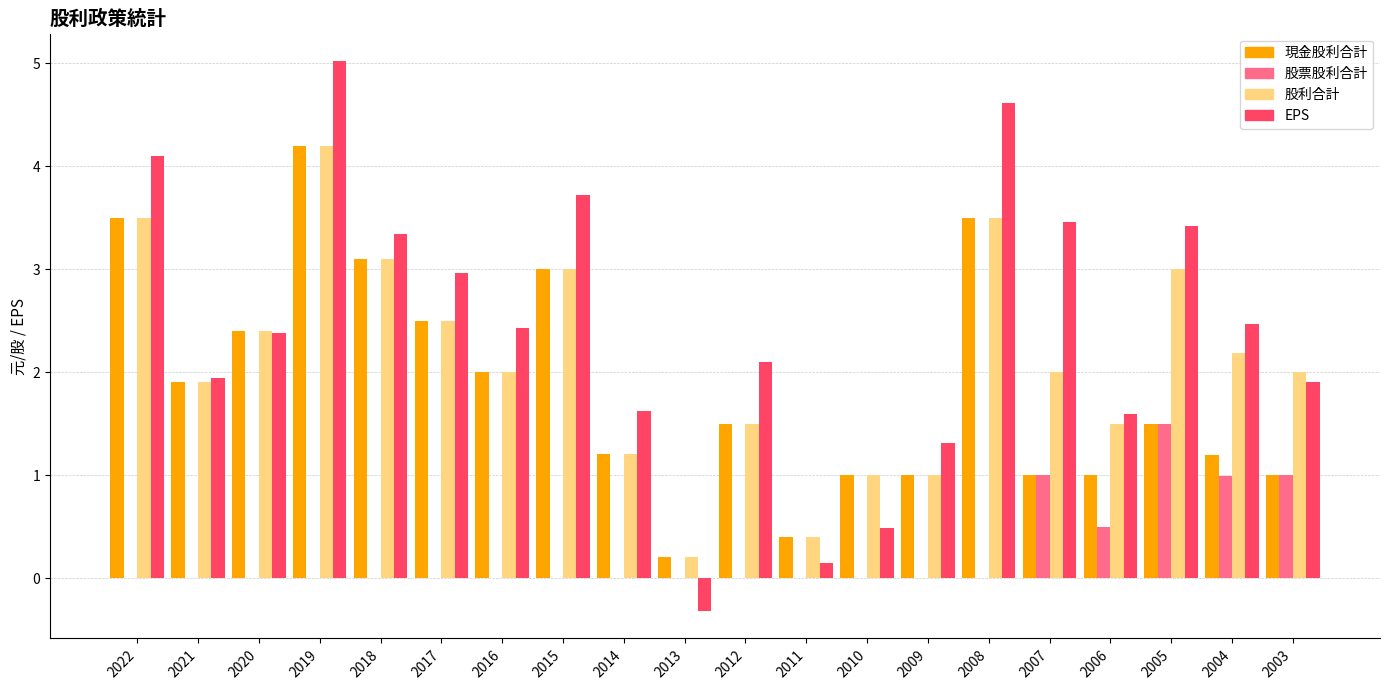

What is the difference between the EPS values at 2018 and 2011?

3.2